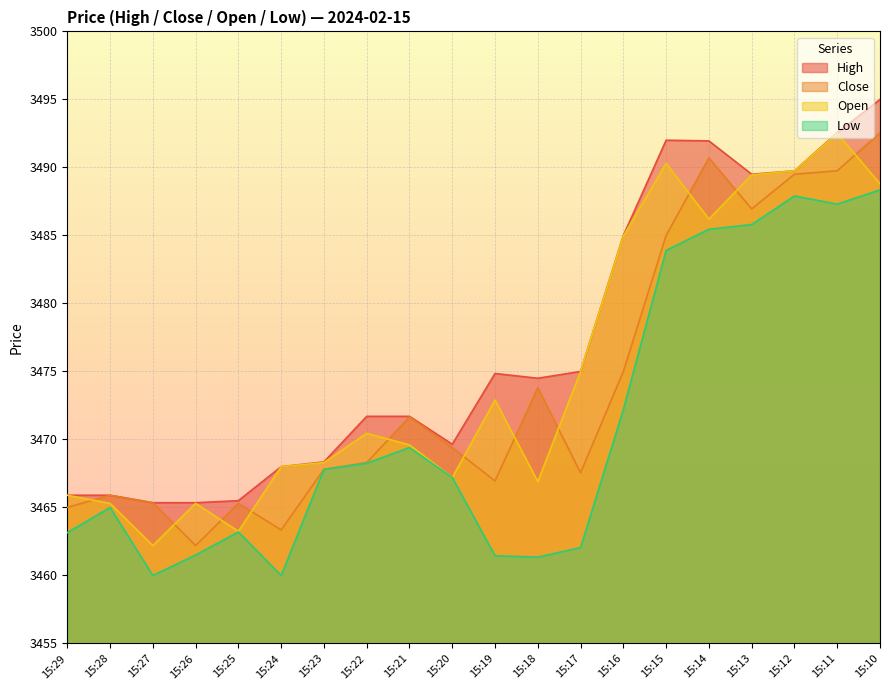

What are all the series names shown in the legend?

High, Close, Open, Low